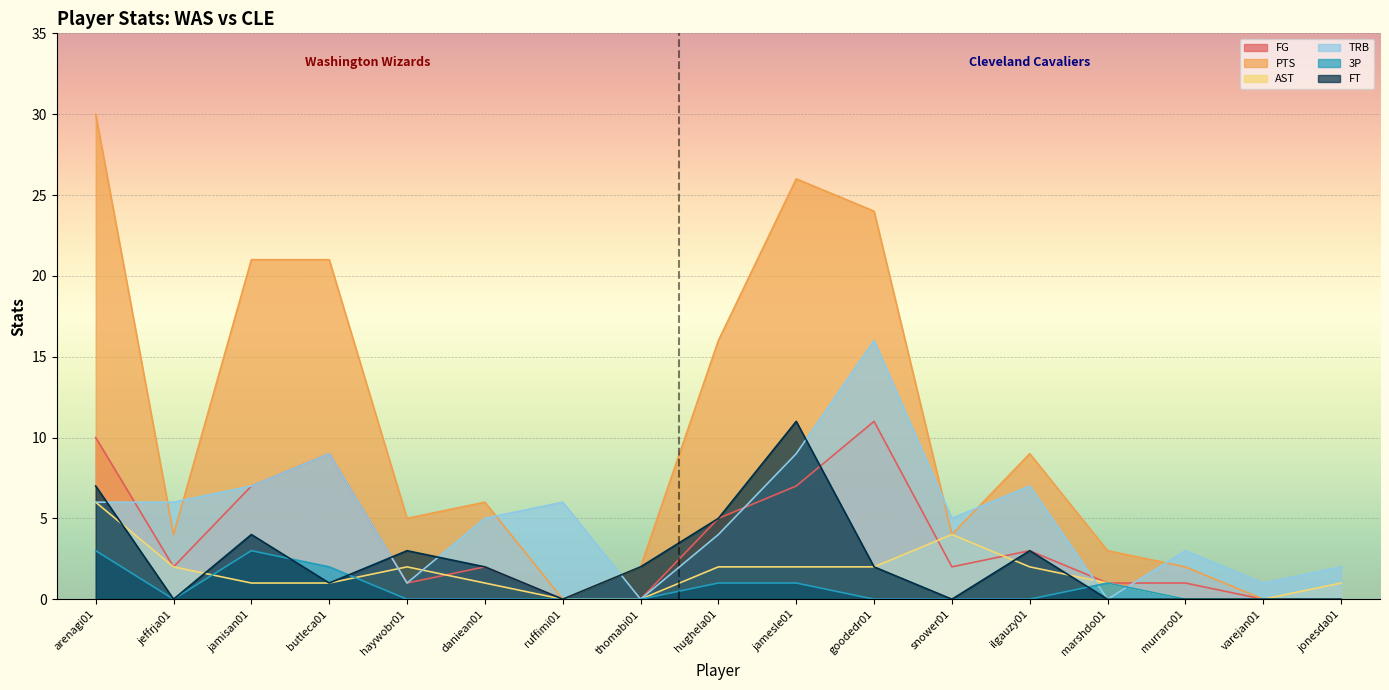

True or false: FG and PTS cross at least once.

False